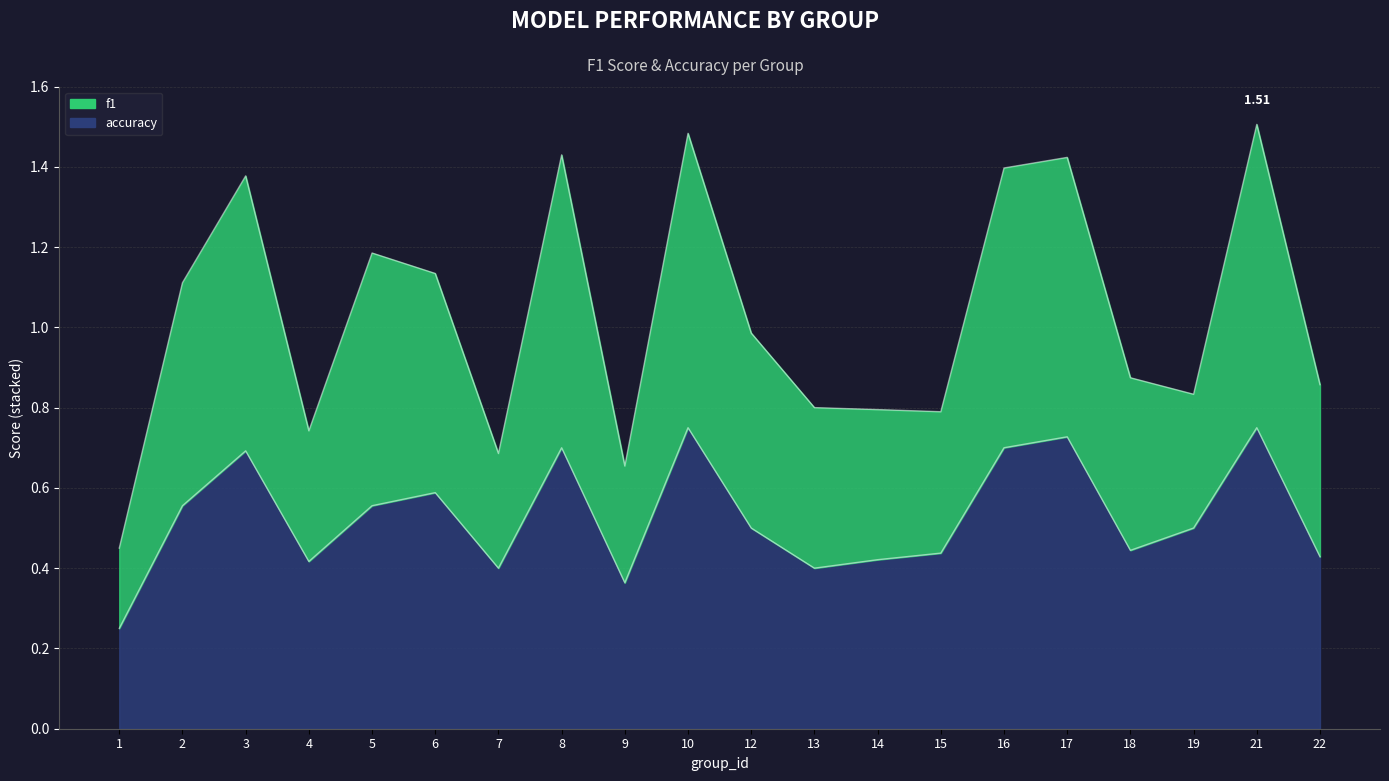

The value of f1 at 7 is 0.9. True or false?

False